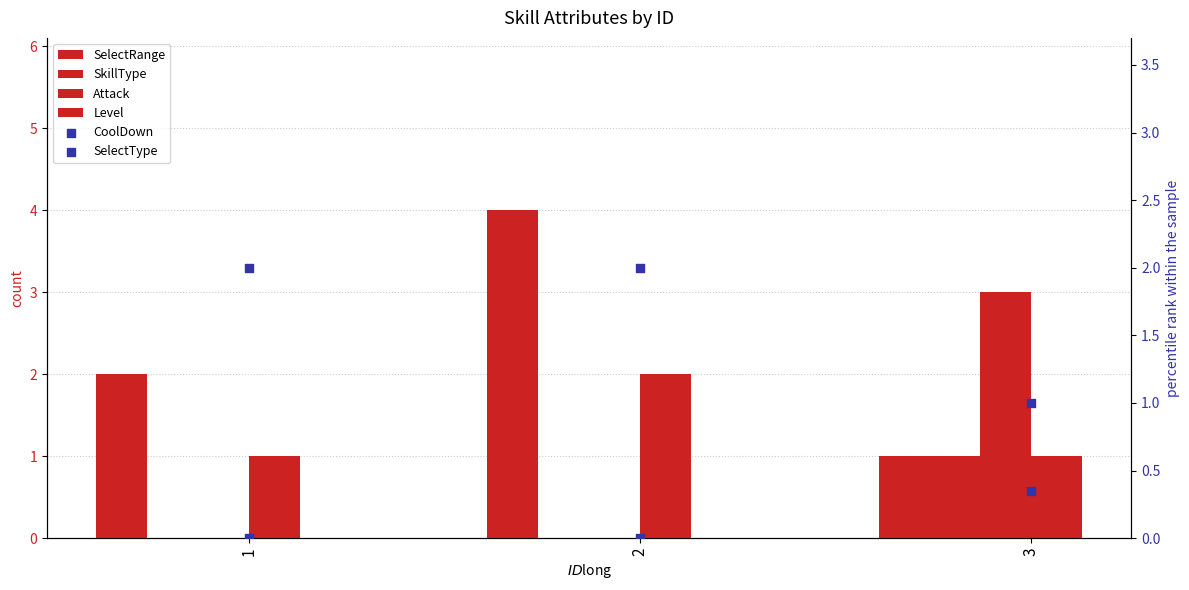

At how many categories does at least one series exceed 1?

3